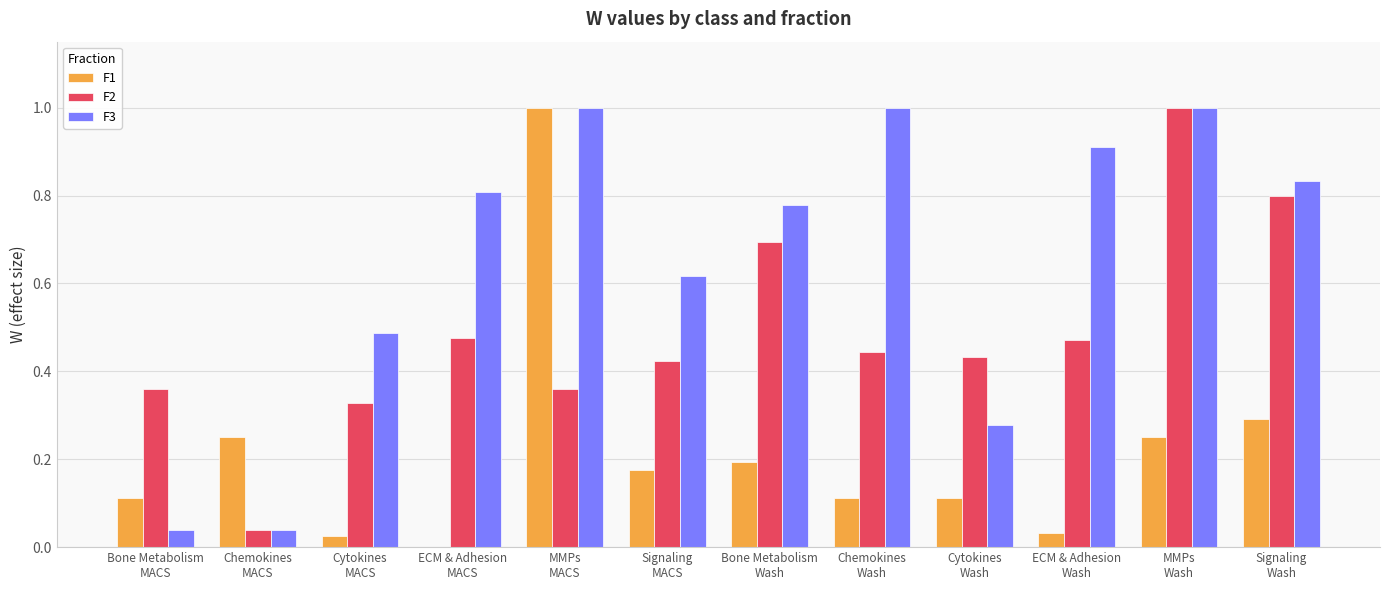

Are the bars grouped side by side (vs. stacked)?

Yes